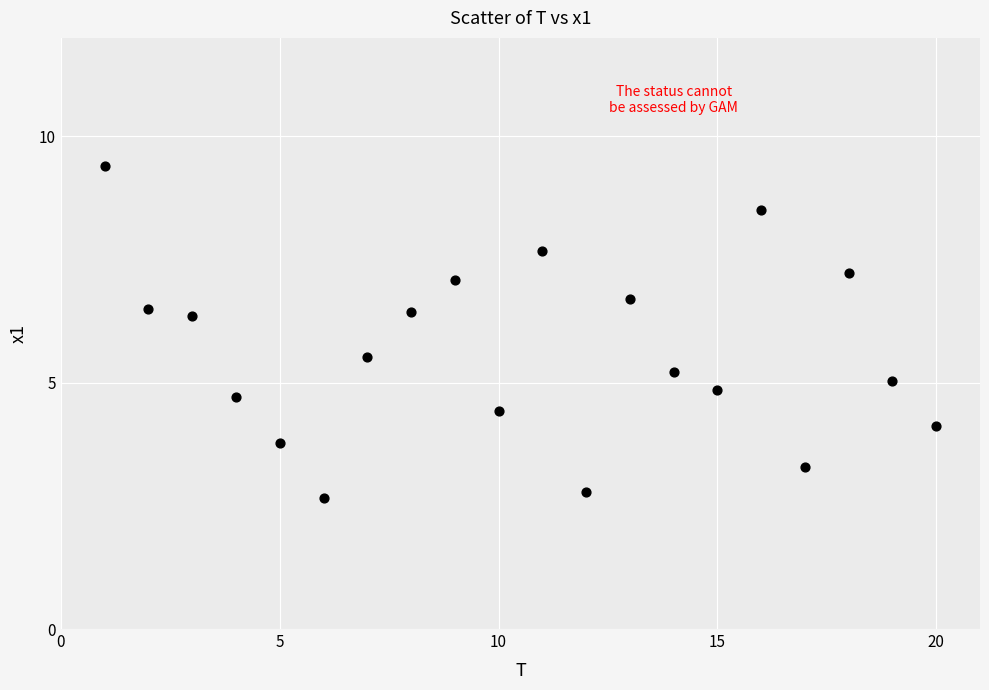

What is the range of X values (max minus min)?

19.0